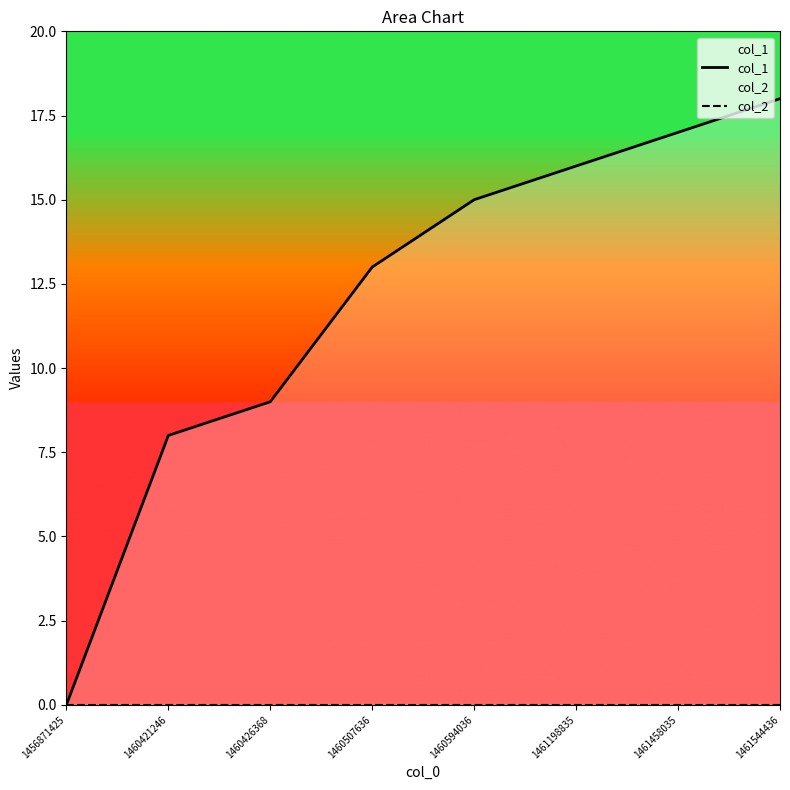

Which series has the largest range (max minus min)?

col_1